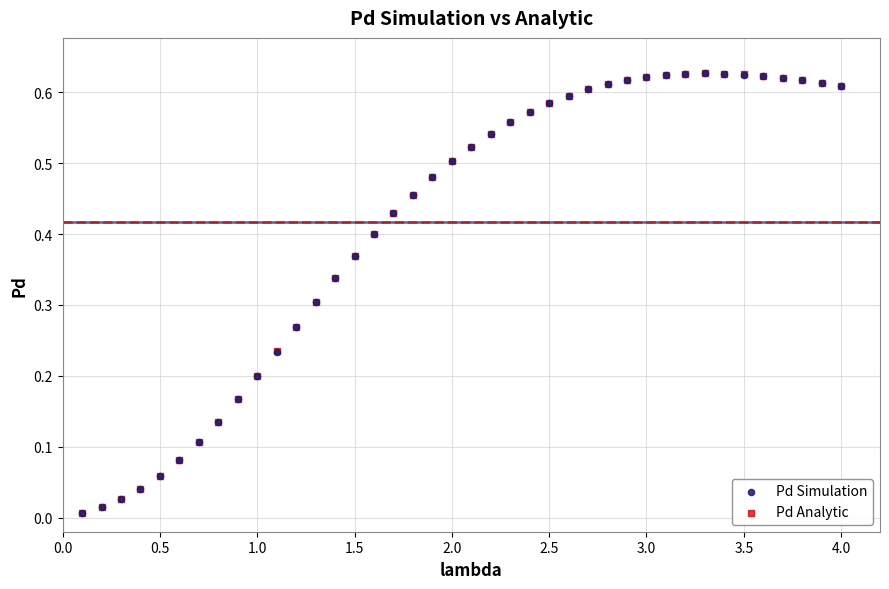

What are all the series names shown in the legend?

Pd Simulation, Pd Analytic